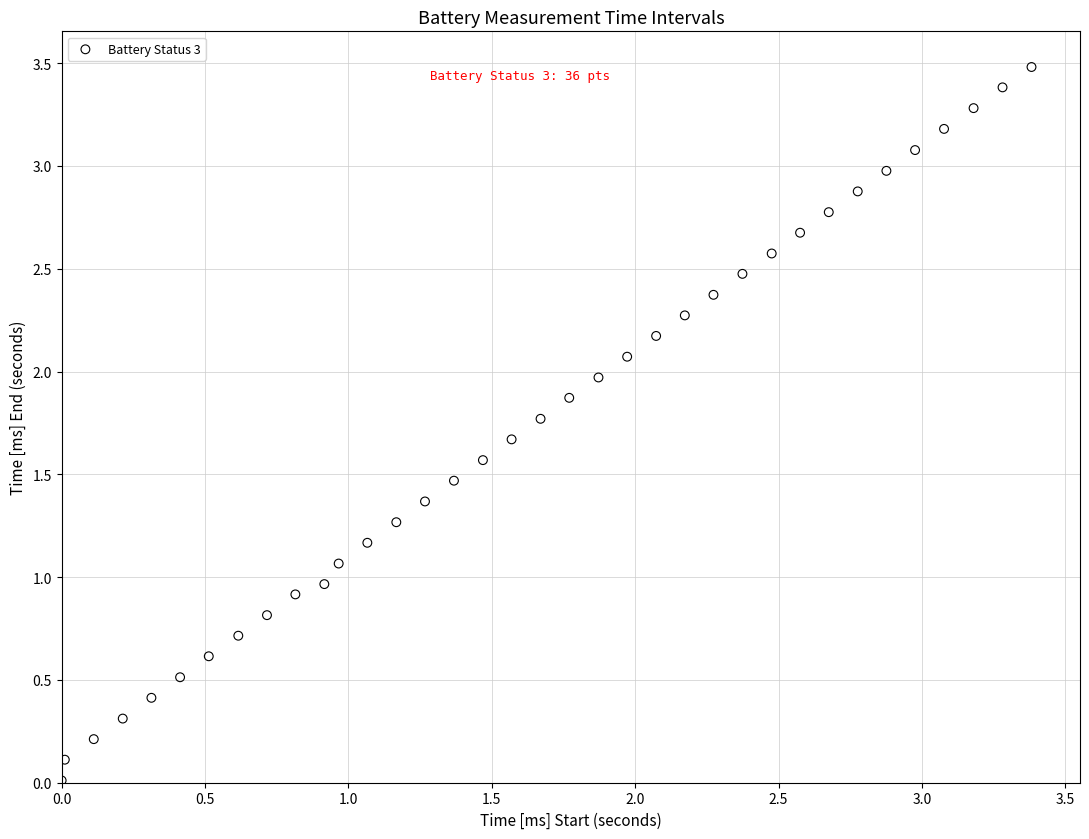

What is the range of X values (max minus min)?

3.4